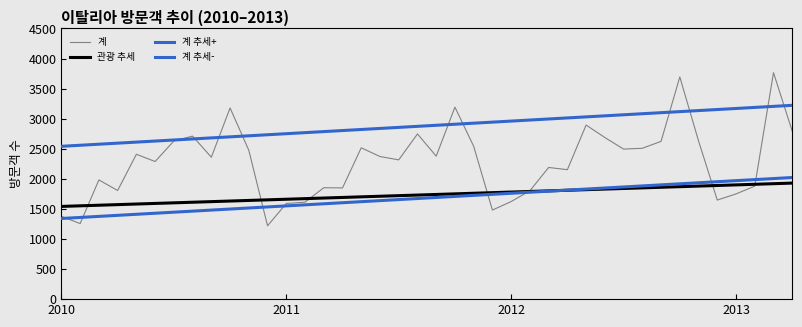

How many lines are shown in the chart?

4